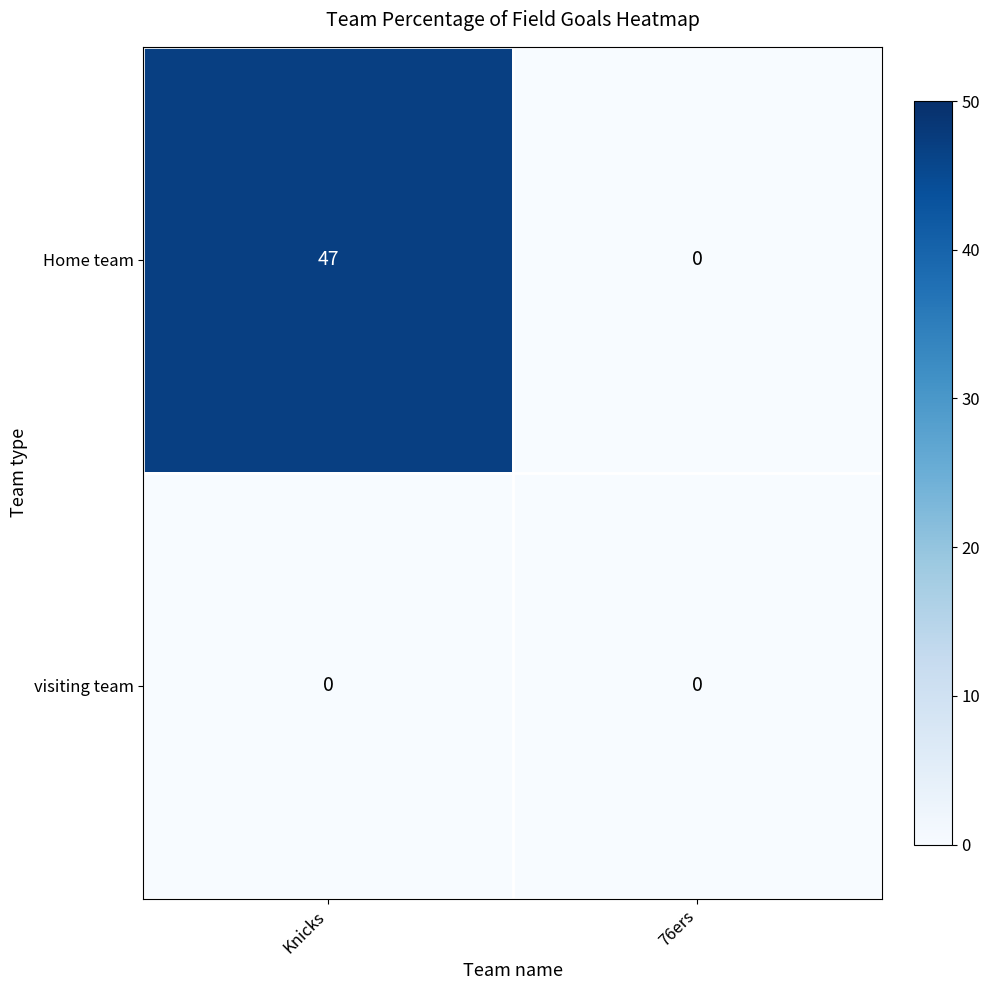

Rank the series by their average value, from lowest to highest.

visiting team, Home team